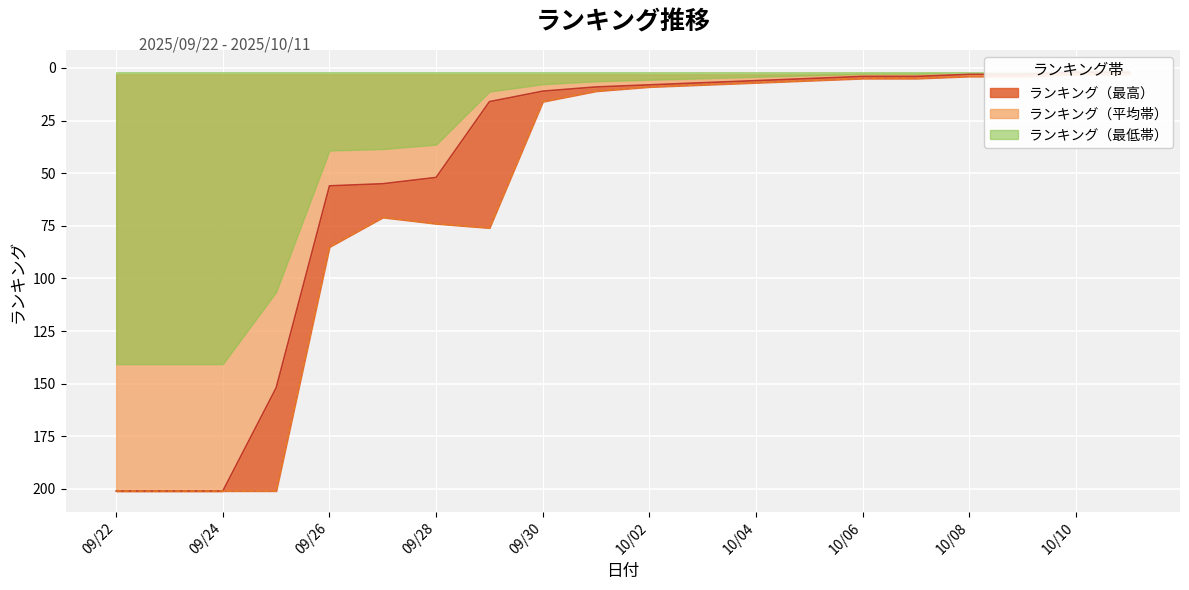

What is the maximum value for ランキング（最高）?

201